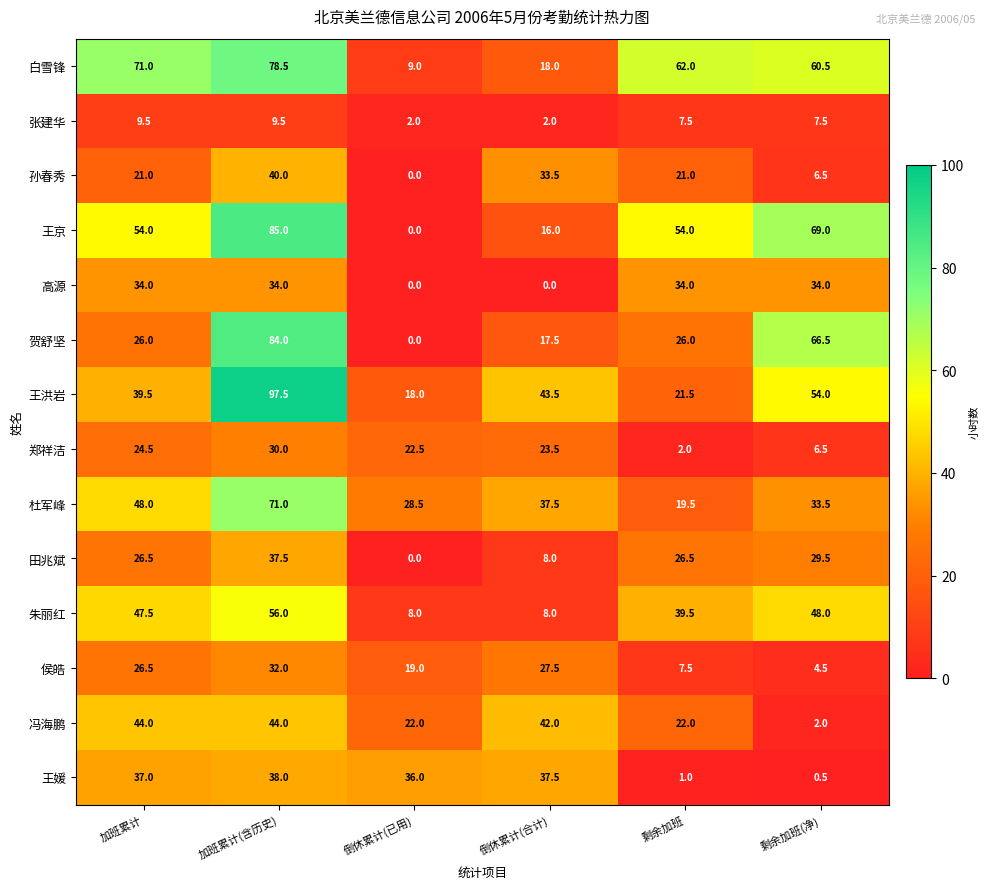

List the series in order of their peak value, highest first.

王洪岩, 王京, 贺舒坚, 白雪锋, 杜军峰, 朱丽红, 冯海鹏, 孙春秀, 王媛, 田兆斌, 高源, 侯皓, 郑祥洁, 张建华